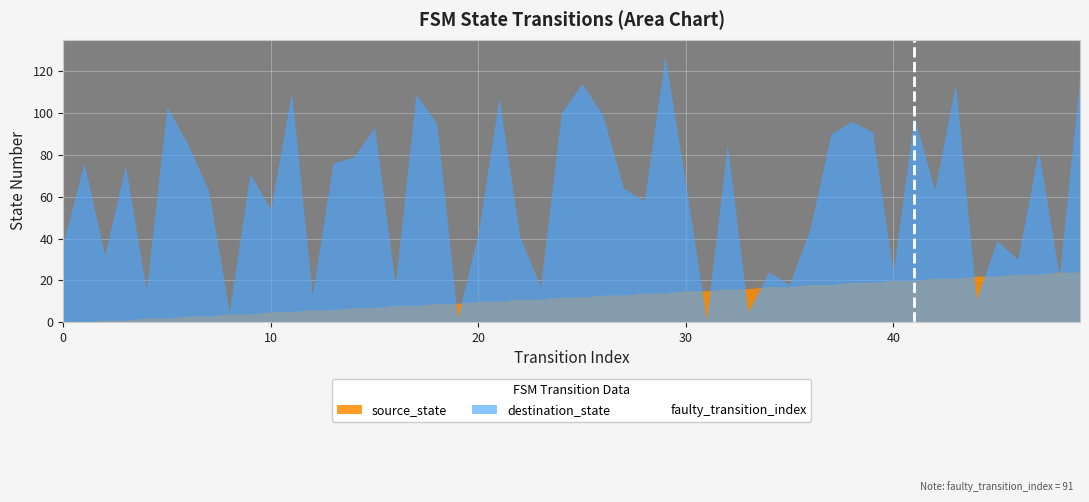

List the series in order of their overall mean, highest first.

destination_state, source_state